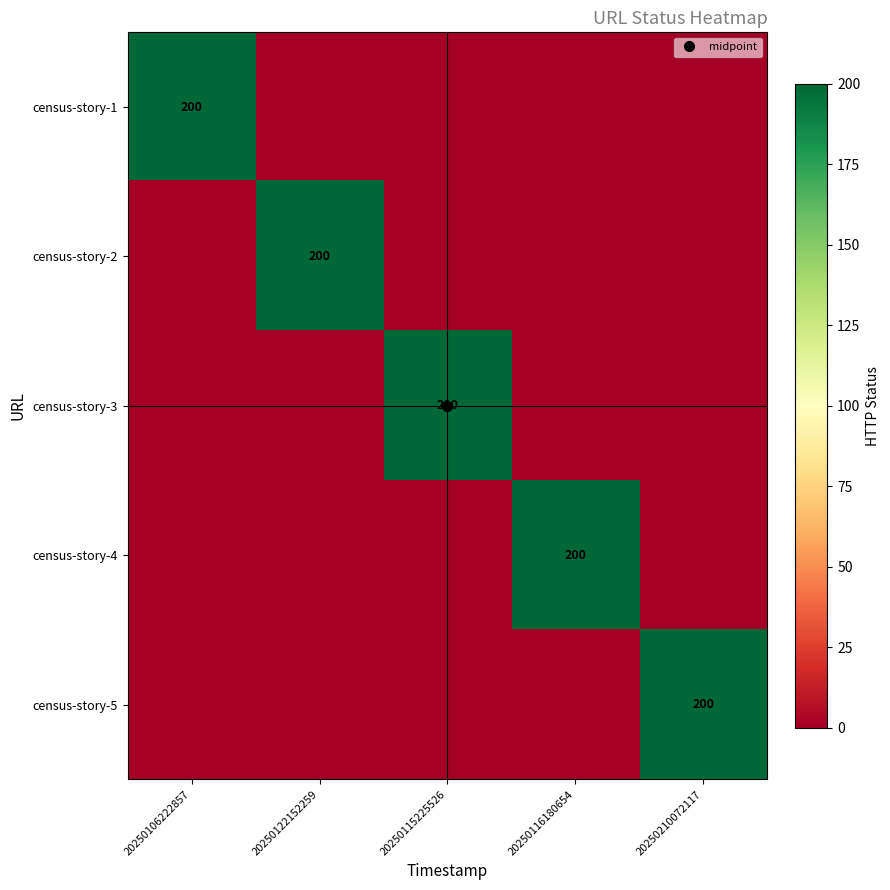

How many data points does each series have?

5